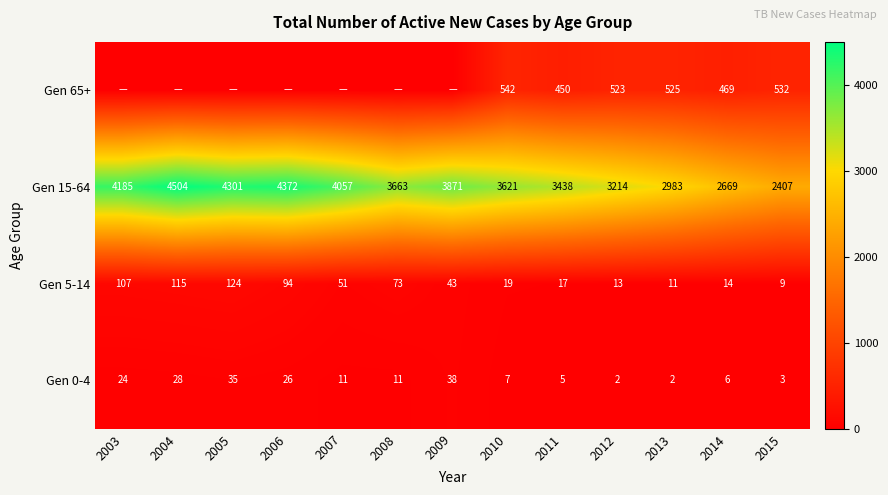

Which series changed the most between 2012 and 2013?

Gen 15-64